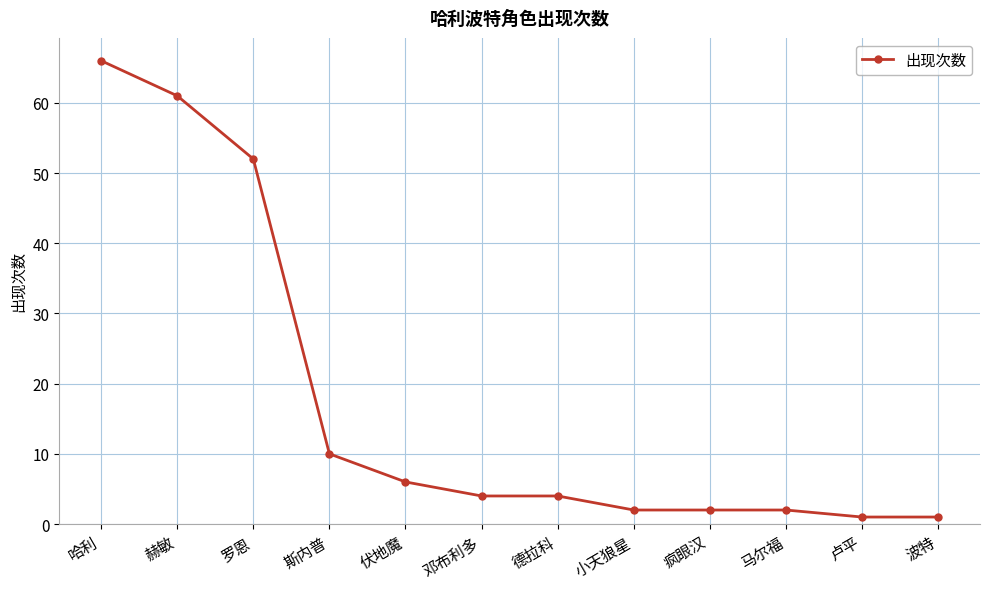

What is the ratio of the value at 邓布利多 to the value at 波特?

4.0